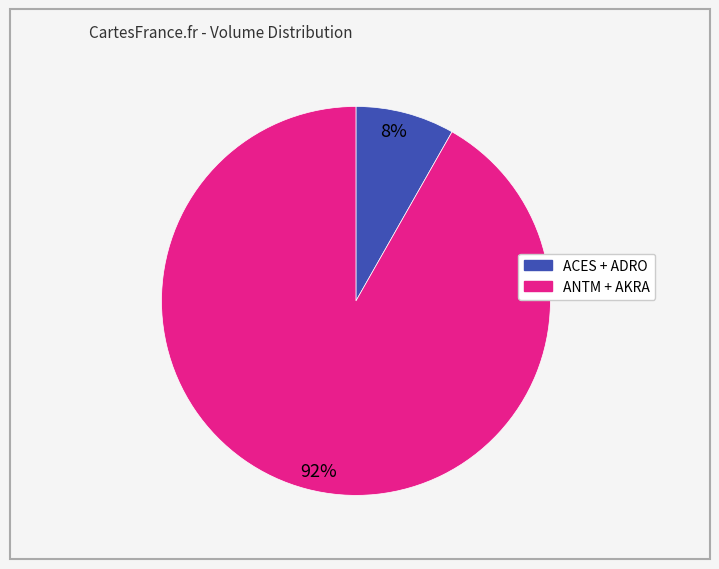

Is there any slice that represents more than half of the pie?

Yes